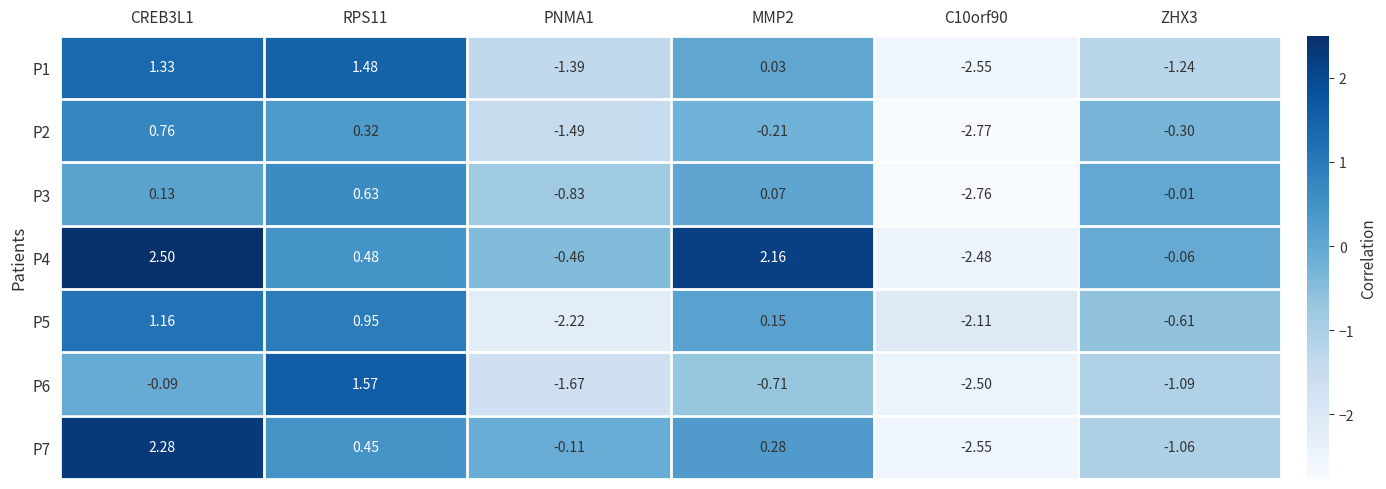

Is the value of P5 at RPS11 greater than the value of P3 at RPS11?

Yes